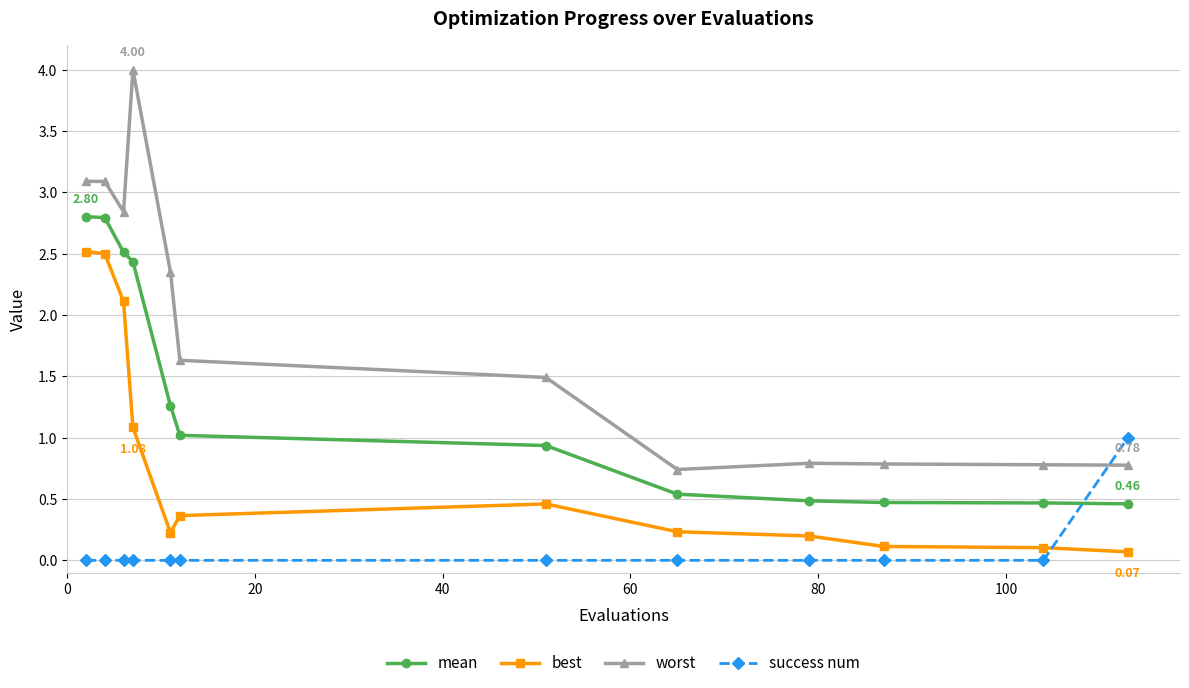

Which series has the widest spread of values?

worst